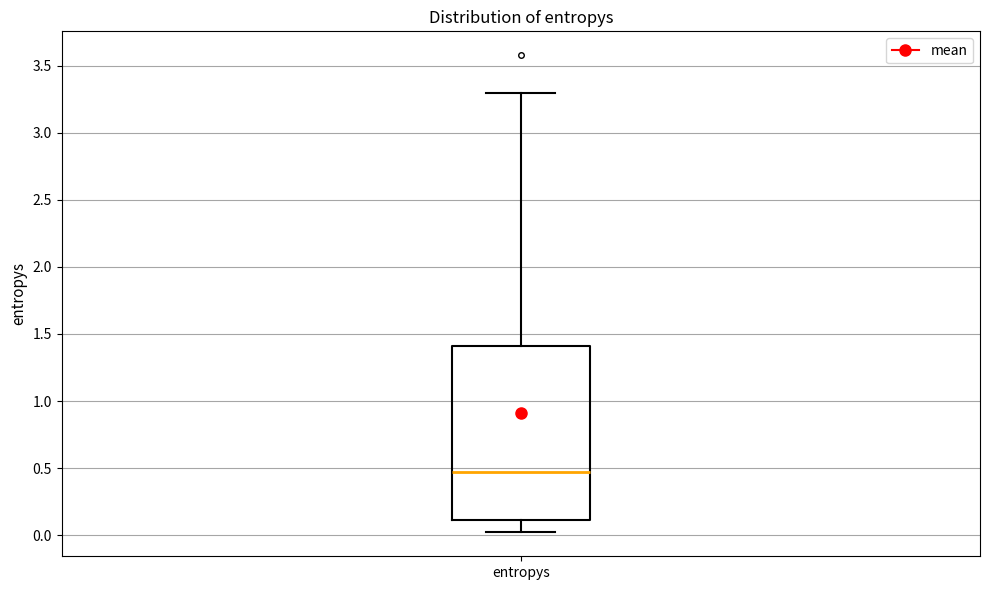

Transcribe this box plot: give where the median line is, the range the box spans, and where the two whiskers end, as read against the y-axis. The values are not printed on the chart, so give them approximately, as read against the axis.

median 0.45, box 0.10 to 1.40, whiskers 0.00 to 3.30